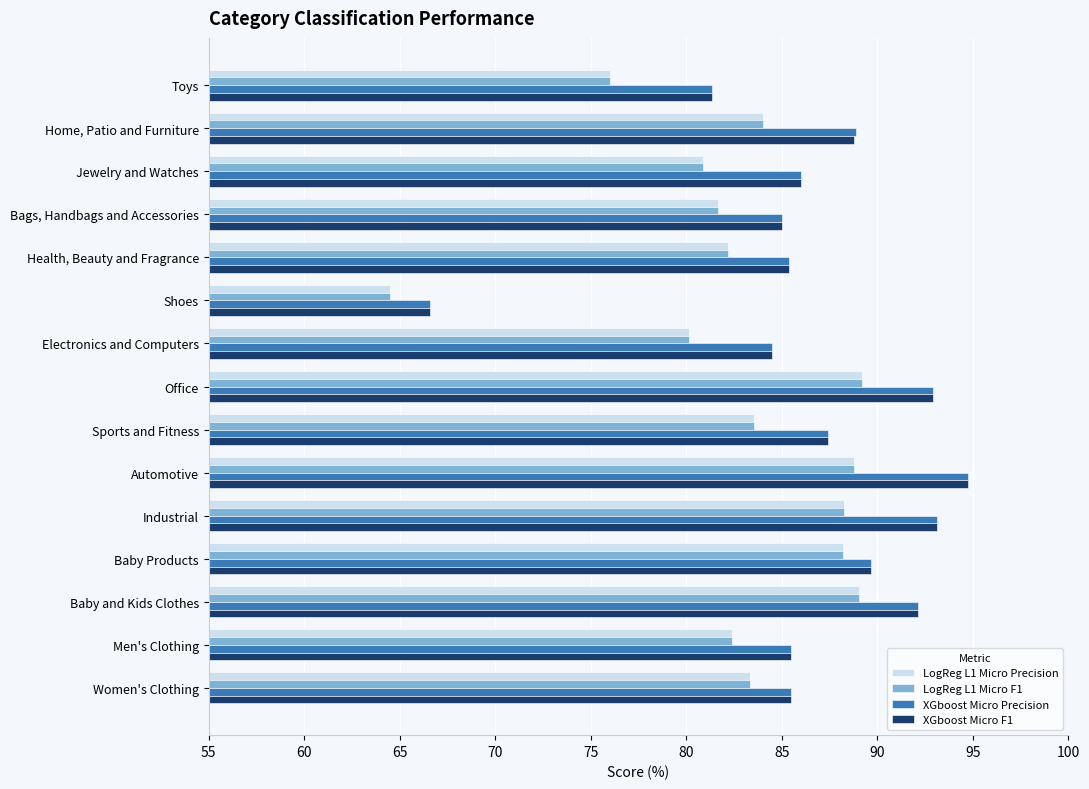

True or false: XGboost Micro Precision has a value of 135.1 at Baby Products.

False